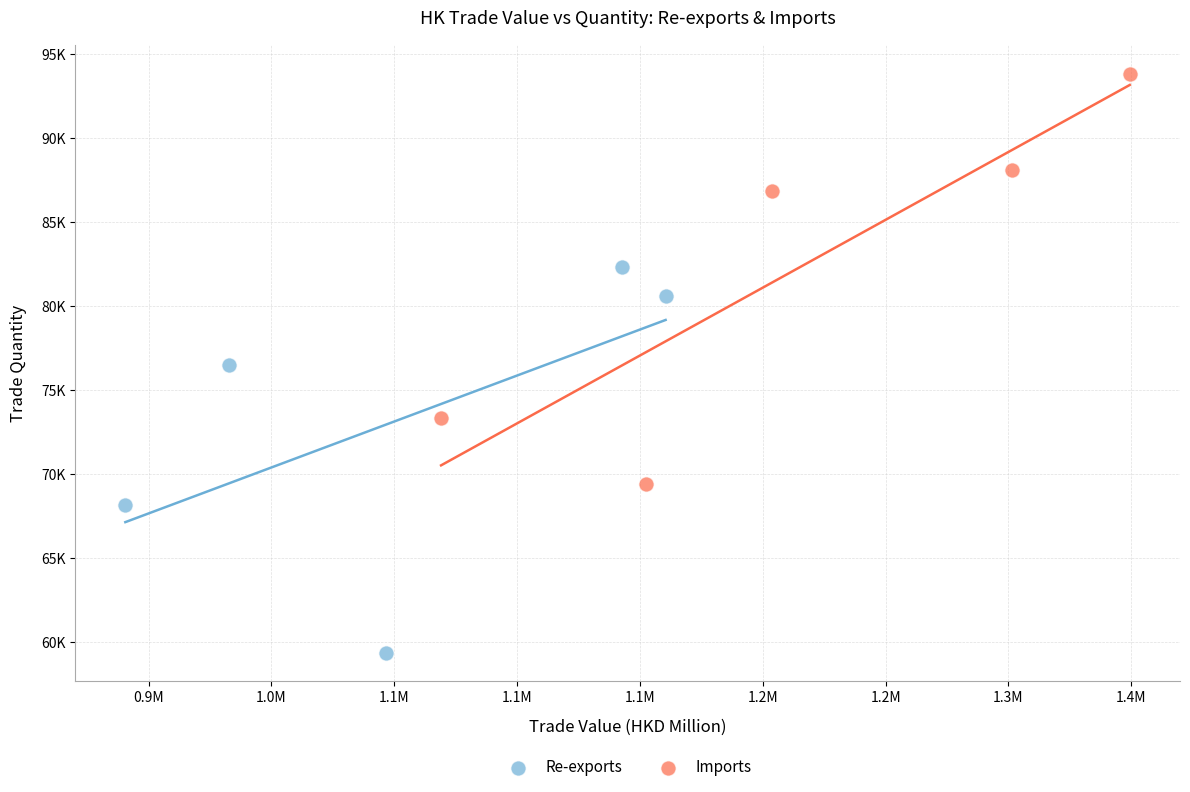

What are all the series names shown in the legend?

Re-exports, Imports